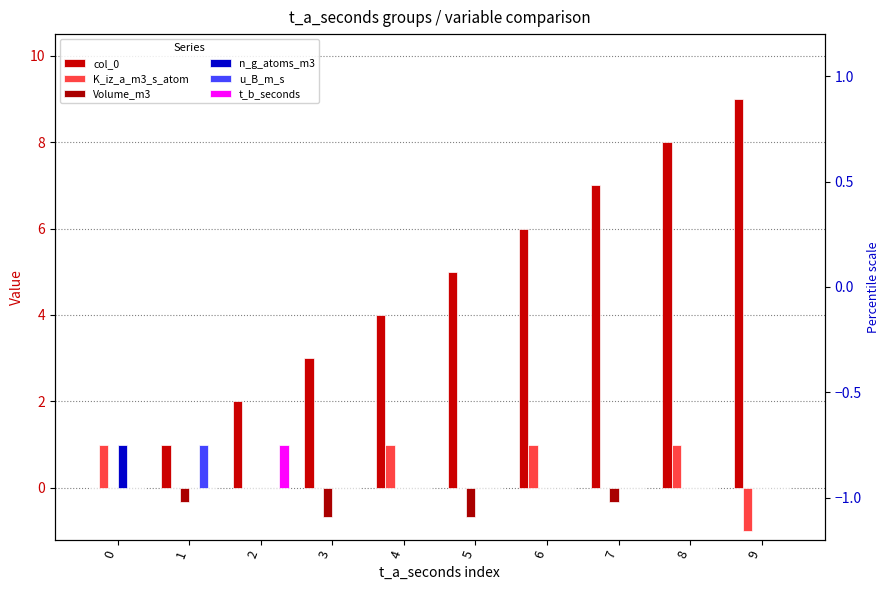

The value of Volume_m3 at 9 is 0.0. True or false?

True